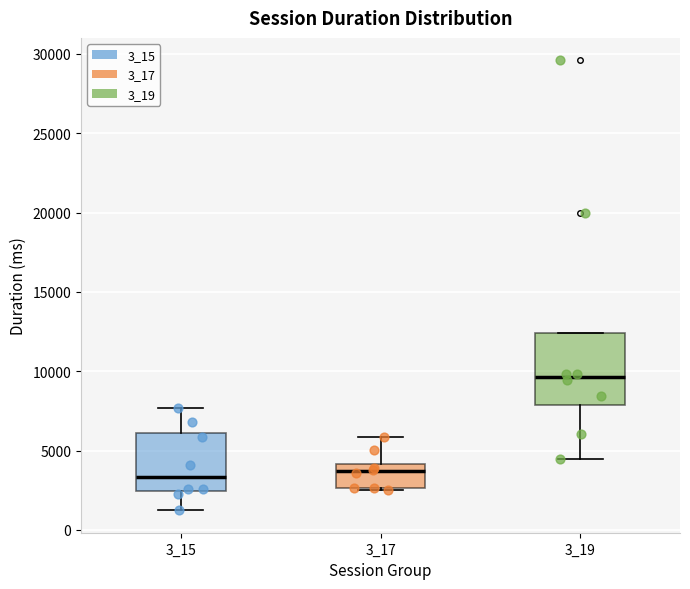

Which box is the tallest, from its lower edge to its upper edge?

3_19